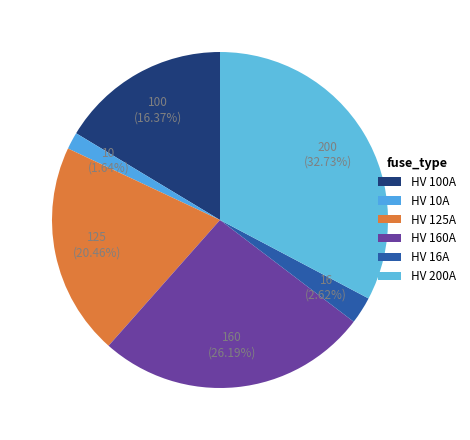

What is the largest slice in the pie chart?

HV 200A